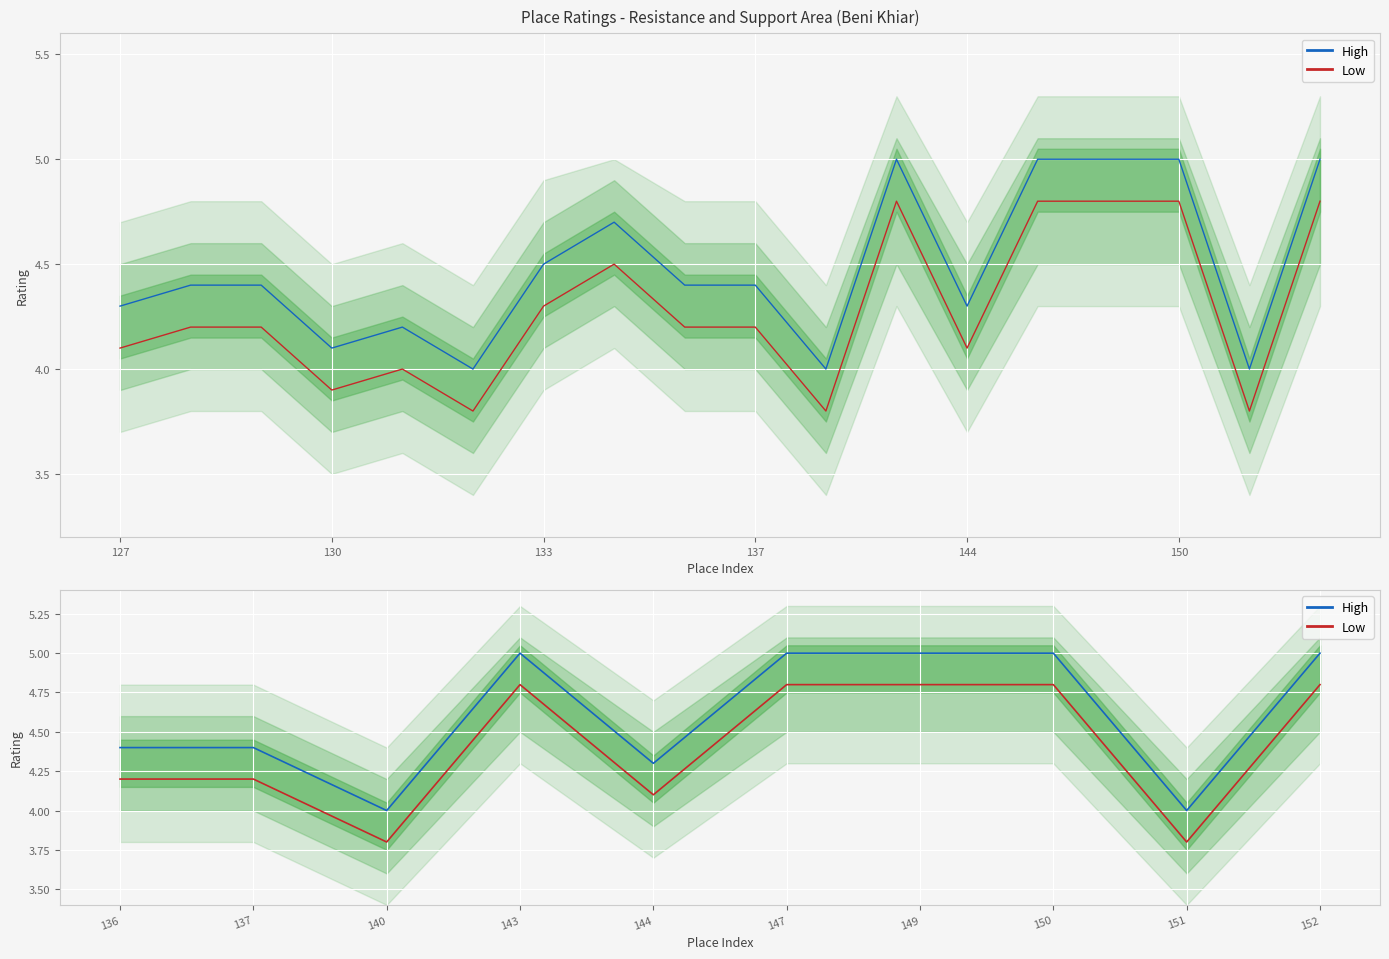

List the series in order of their peak value, lowest first.

Low, High